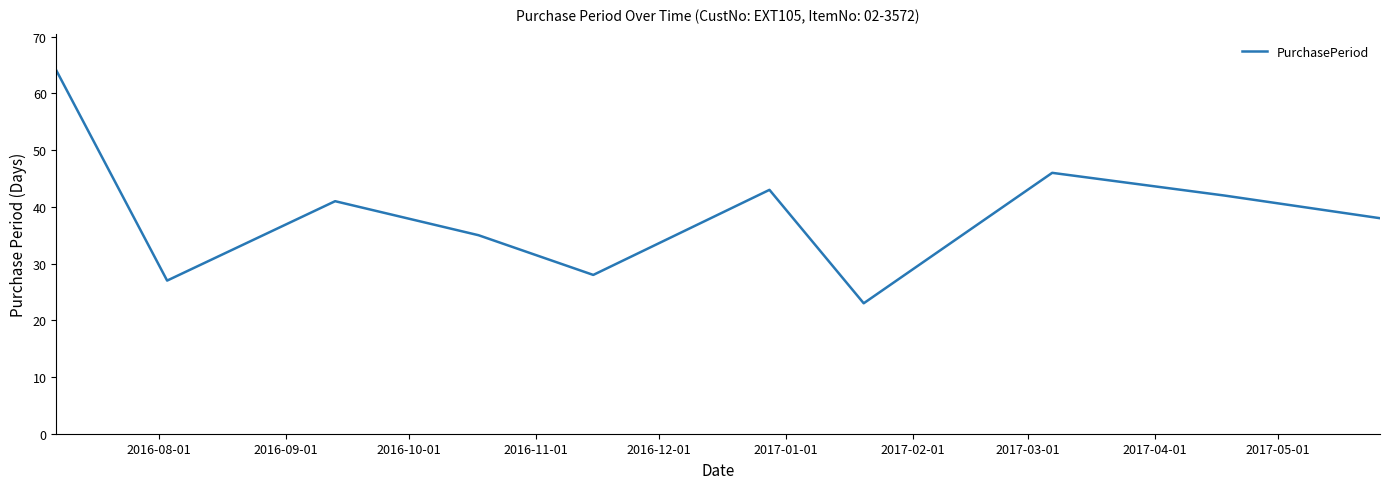

What is the greatest value displayed?

64